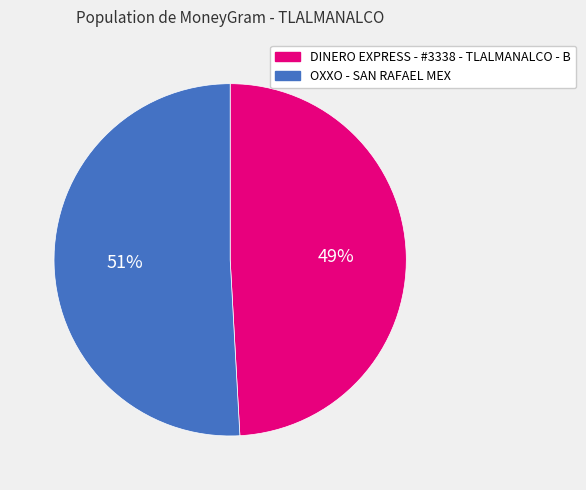

True or false: DINERO EXPRESS - #3338 - TLALMANALCO - B accounts for 61% of the total.

False